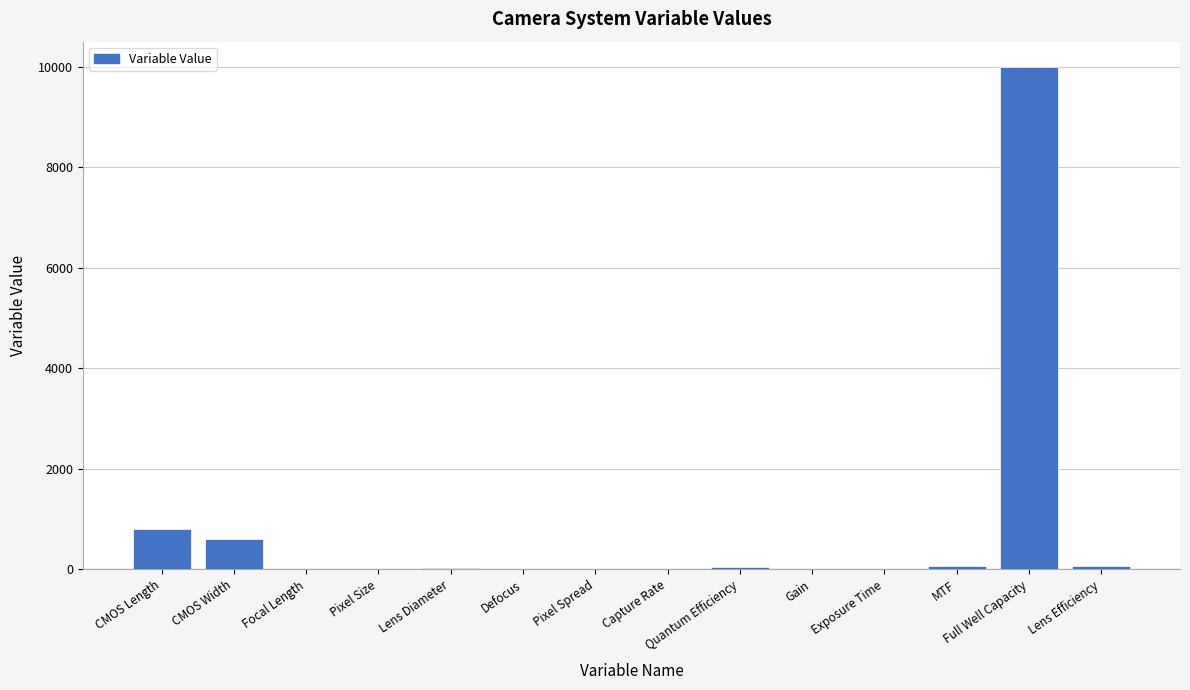

Which has a higher value, CMOS Width or Exposure Time?

CMOS Width